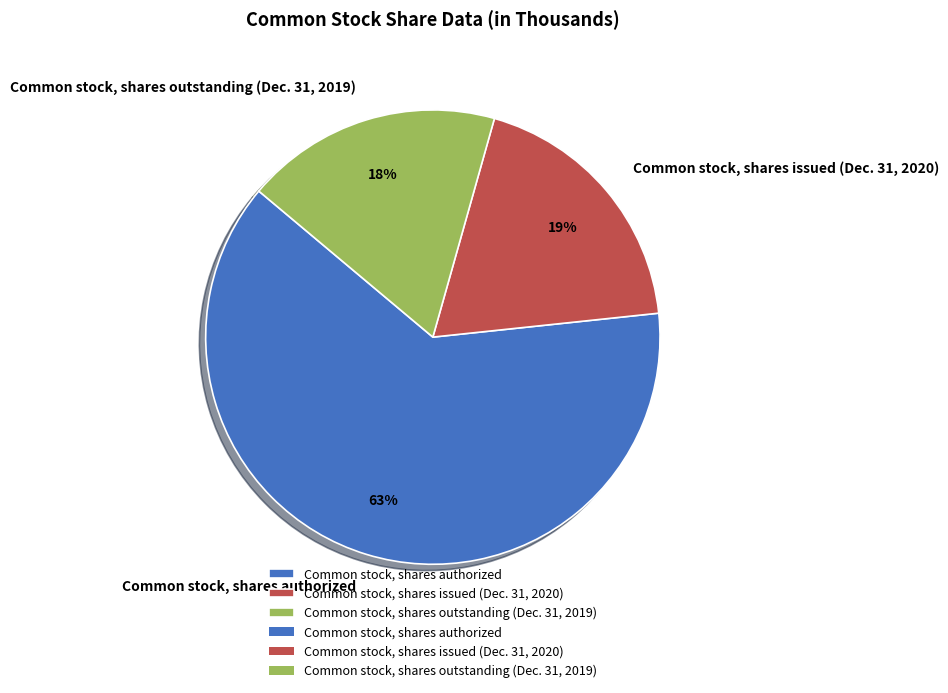

How many segments does this pie chart have?

3